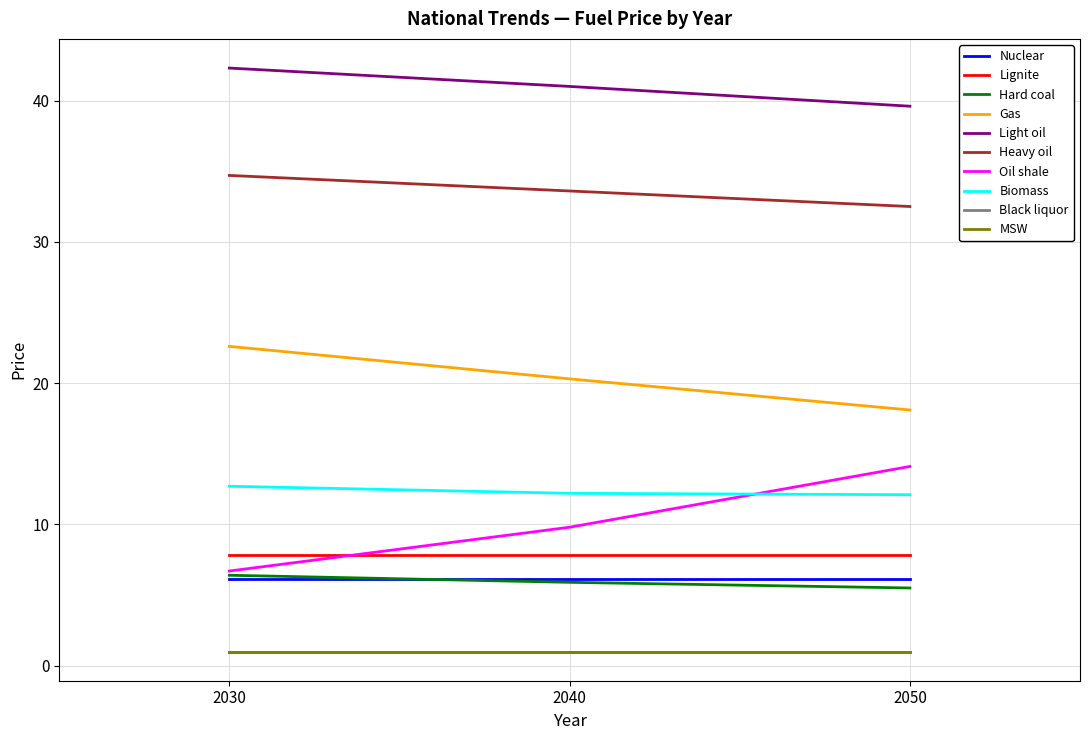

Rank the categories by Oil shale value from highest to lowest.

2050, 2040, 2030